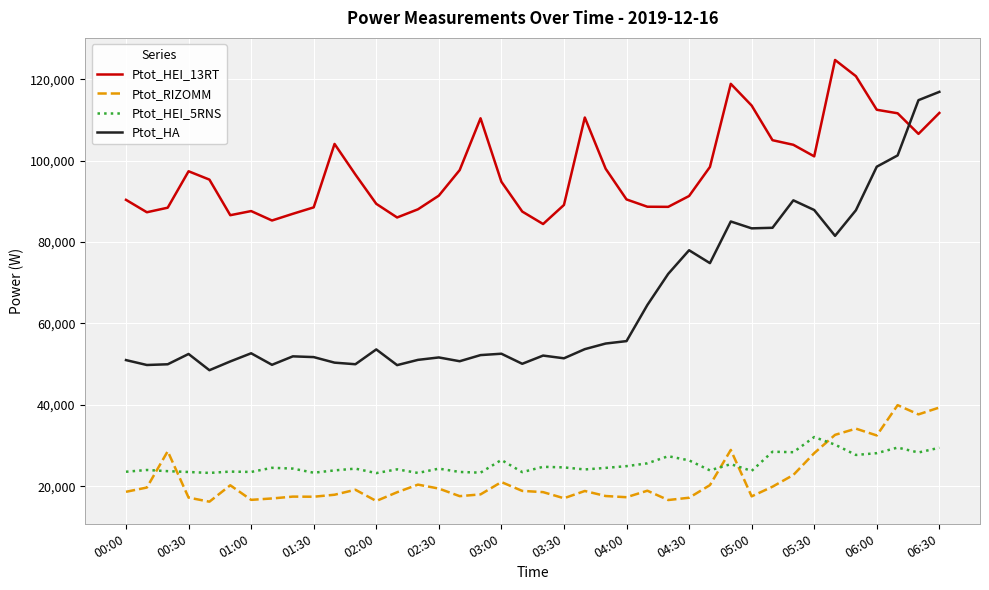

What is the minimum value for Ptot_RIZOMM?

16232